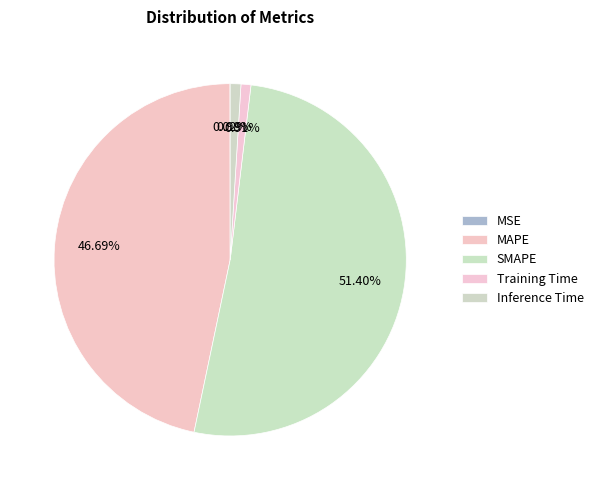

Count the number of slices in the pie.

5